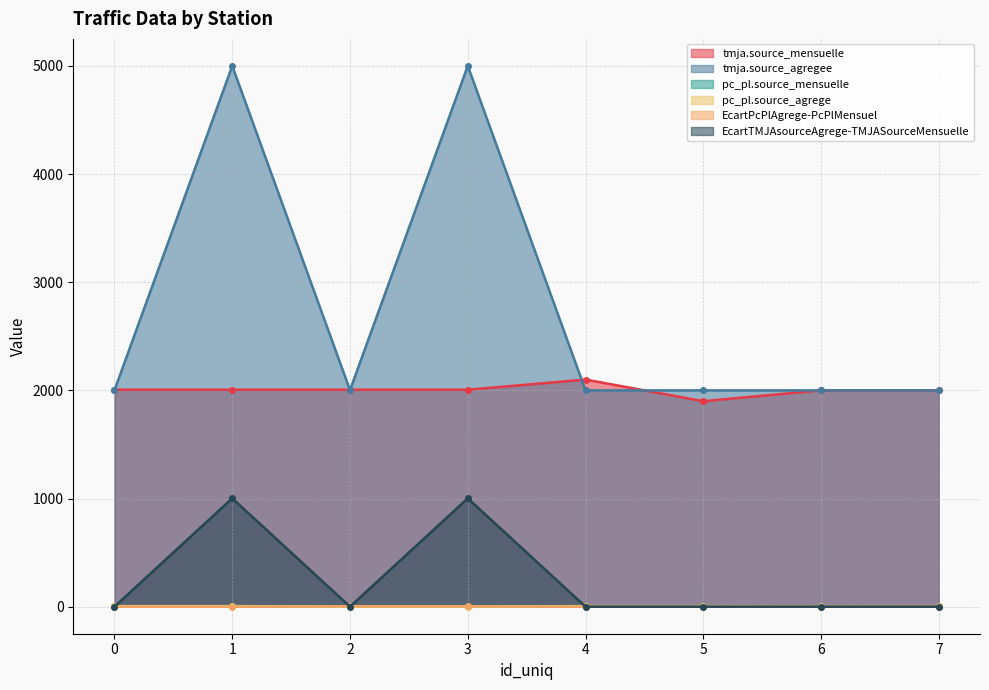

Does the chart have visible grid lines?

Yes